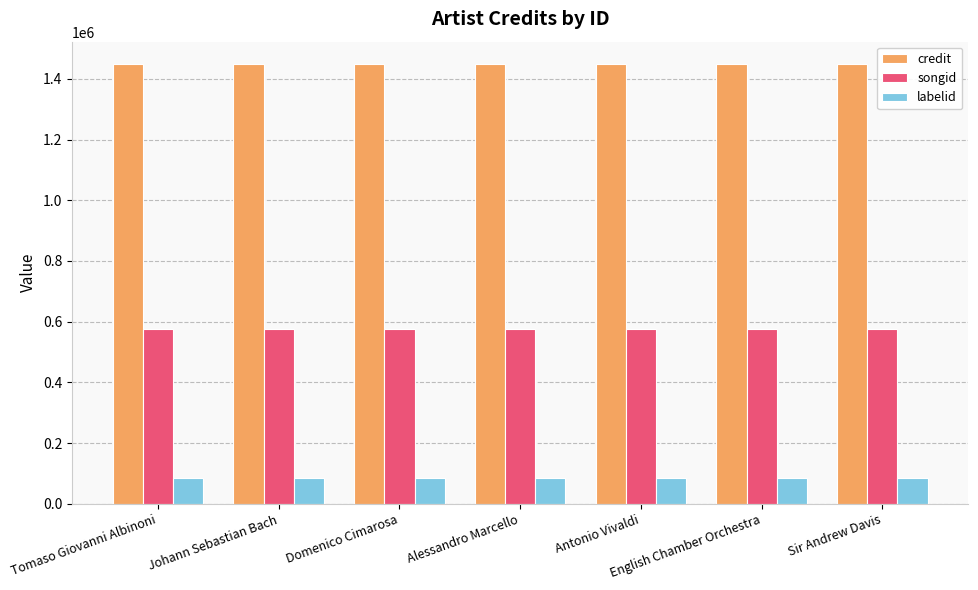

What is the minimum value shown in the chart?

84936